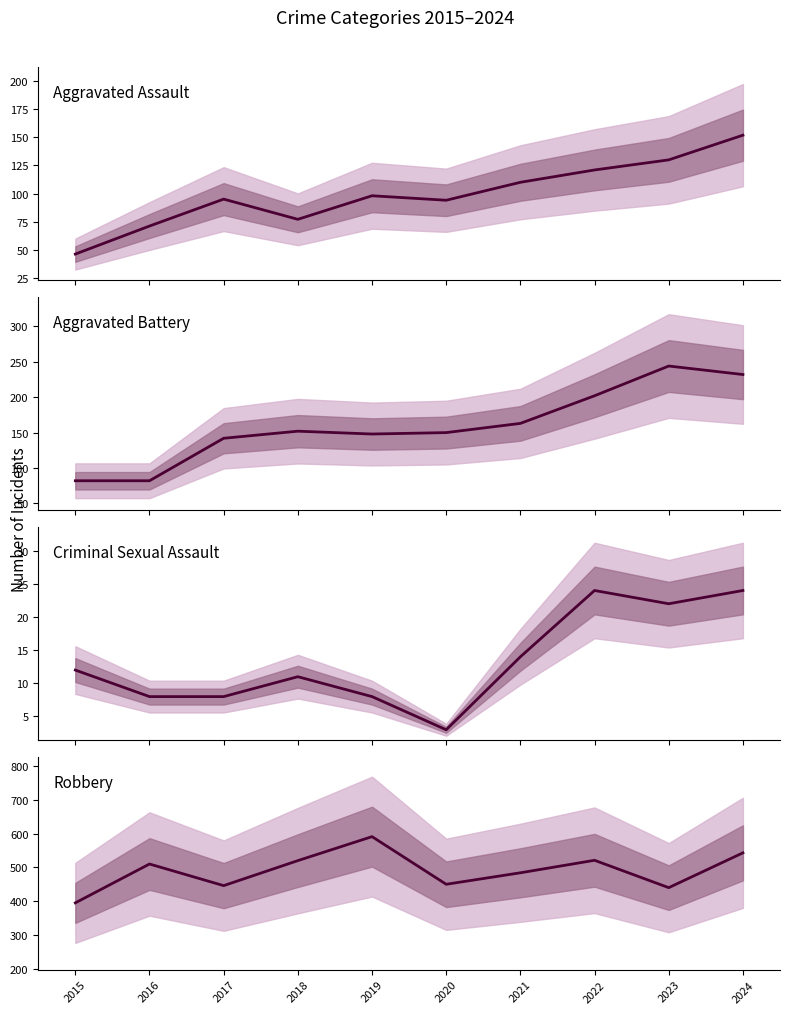

The Aggravated Assault series shows 185 at 2022. True or false?

False